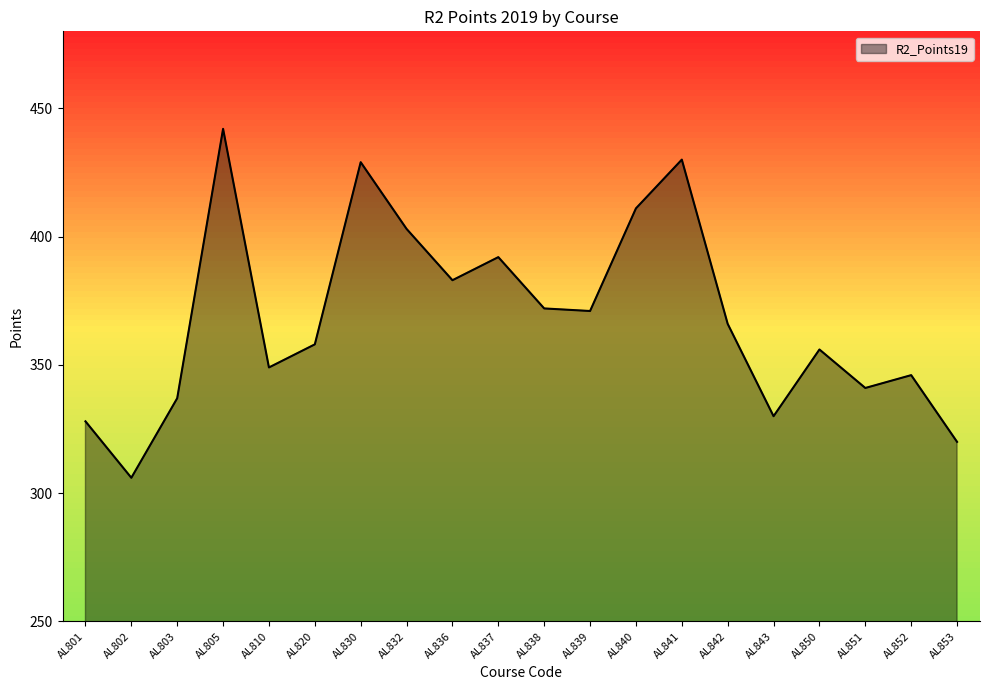

Which category has the lowest value across all series?

AL802